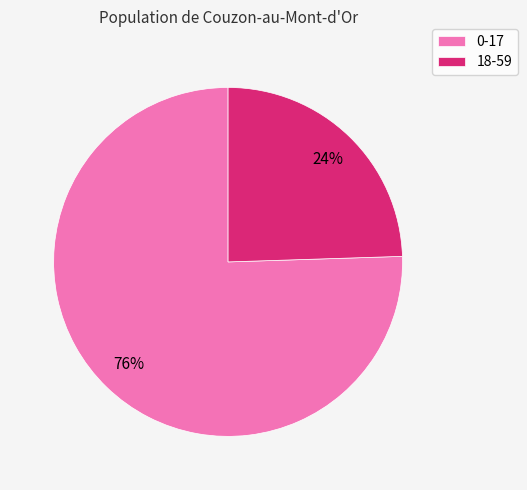

True or false: 18-59 accounts for 18% of the total.

False